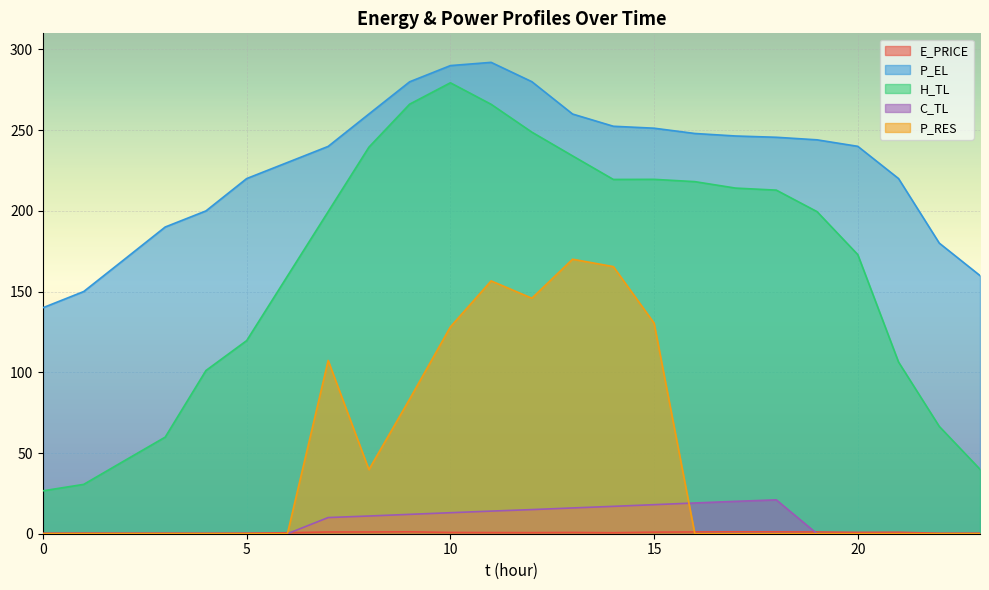

At how many categories does at least one series exceed 235?

14